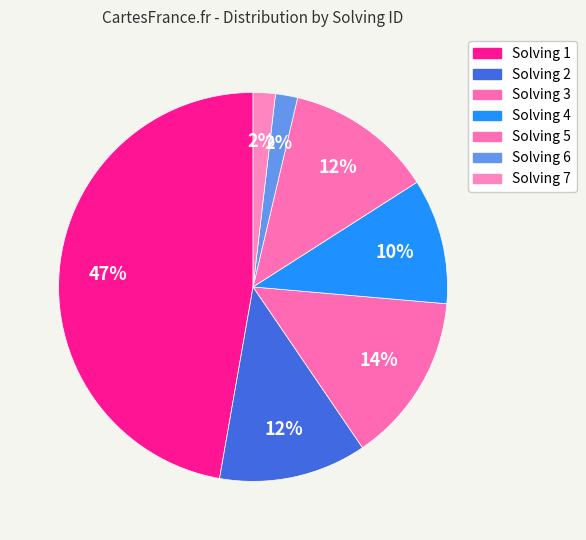

Rank the categories by value from lowest to highest.

6, 7, 4, 5, 2, 3, 1